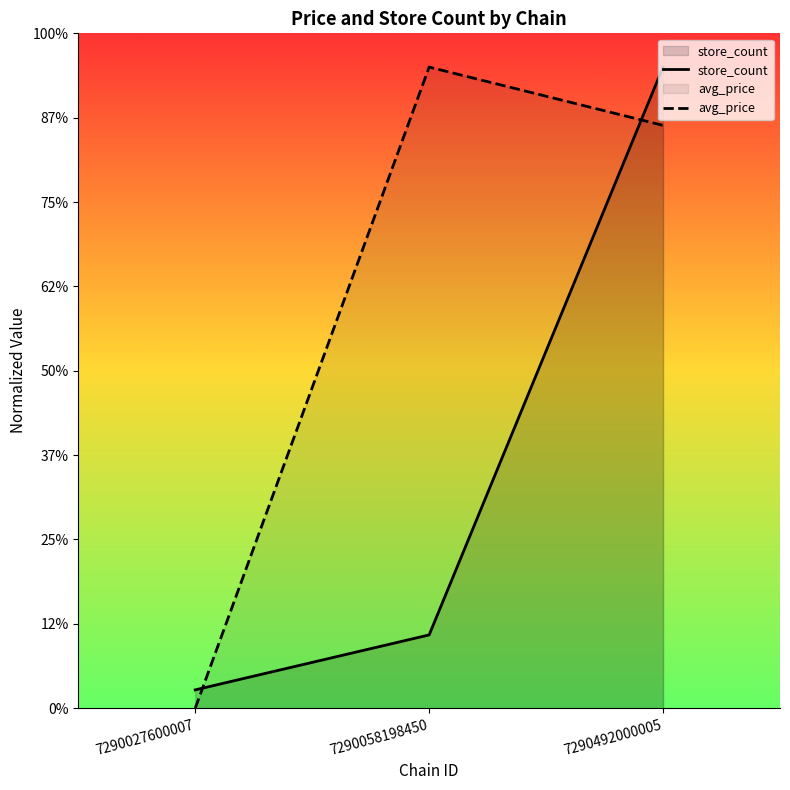

How many distinct data groups are displayed?

2